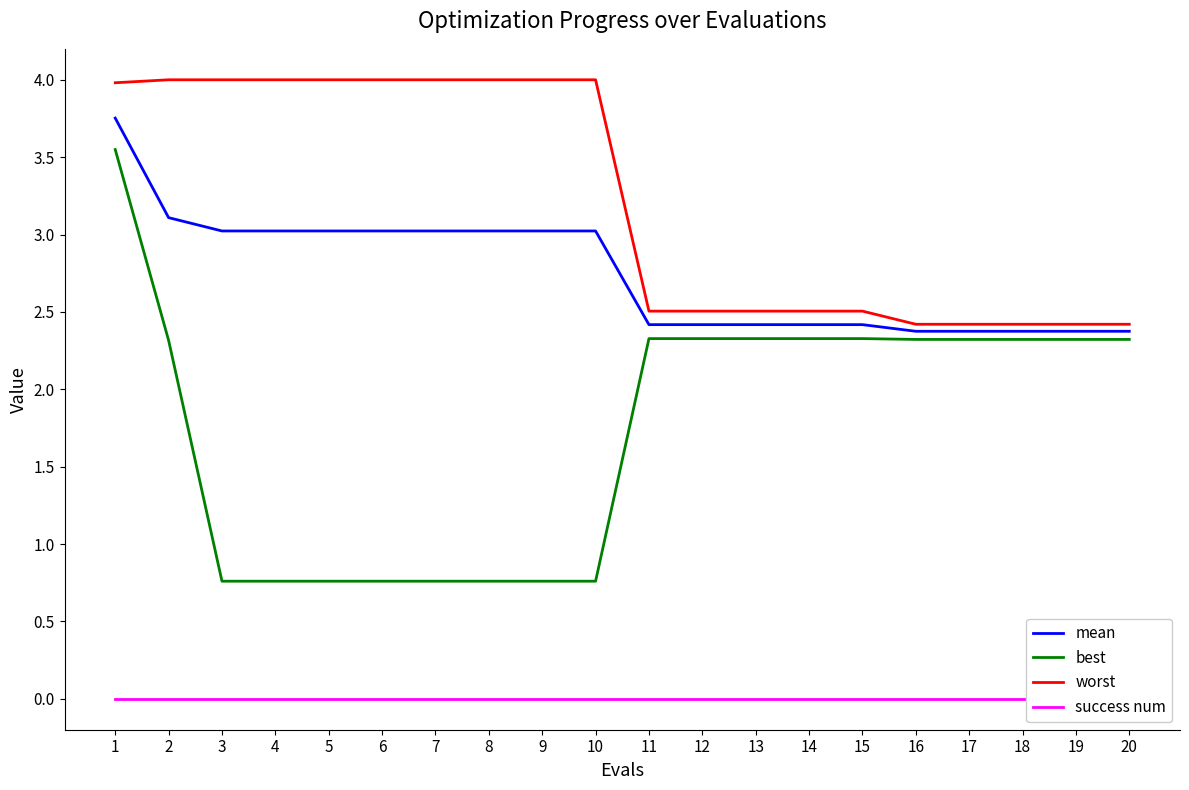

True or false: best has a value of 1.3 at 17.

False